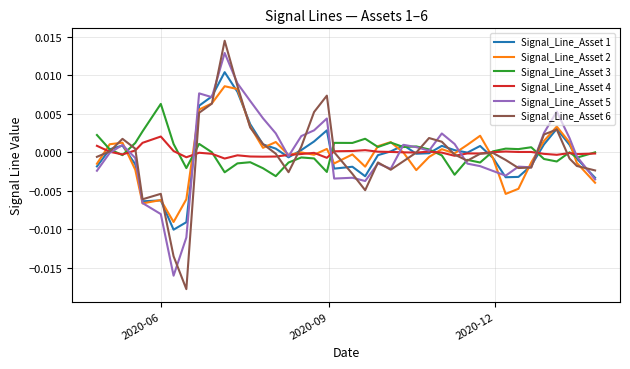

List the series in order of their peak value, lowest first.

Signal_Line_Asset 4, Signal_Line_Asset 3, Signal_Line_Asset 2, Signal_Line_Asset 1, Signal_Line_Asset 5, Signal_Line_Asset 6